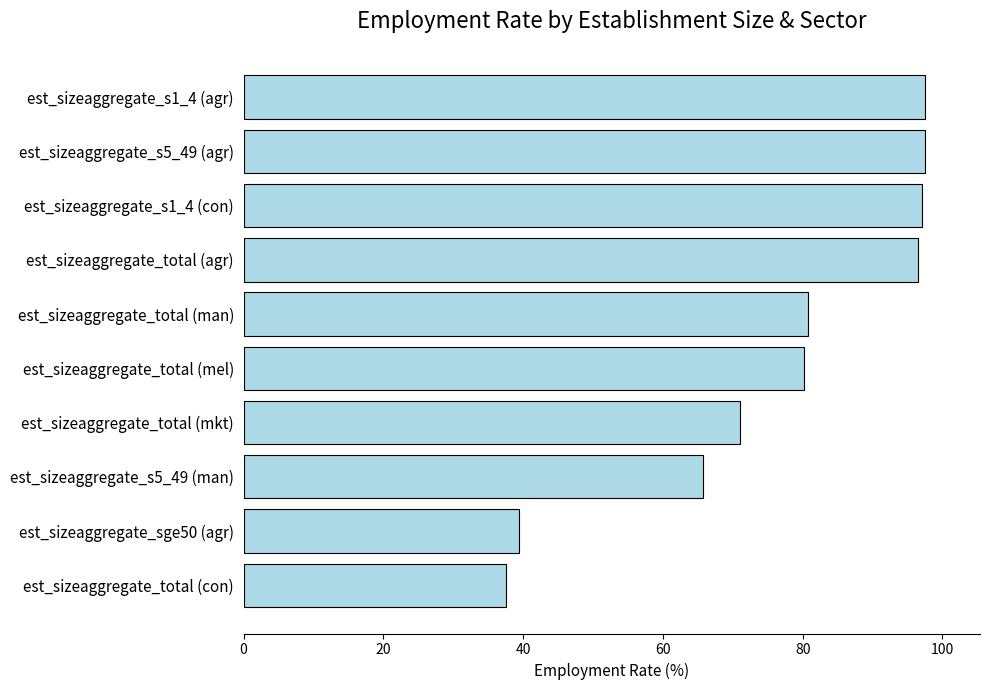

How many categories are shown in the chart?

10